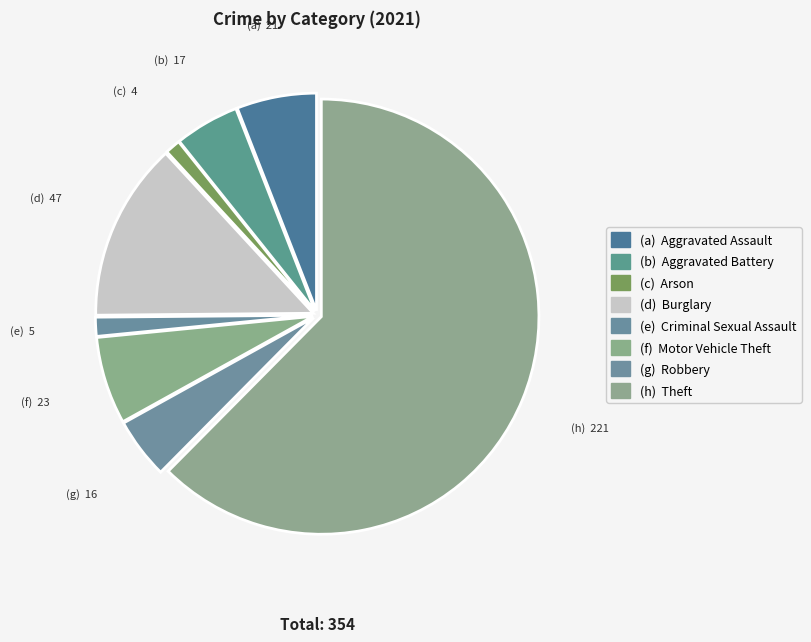

Is there a majority slice in this chart?

Yes